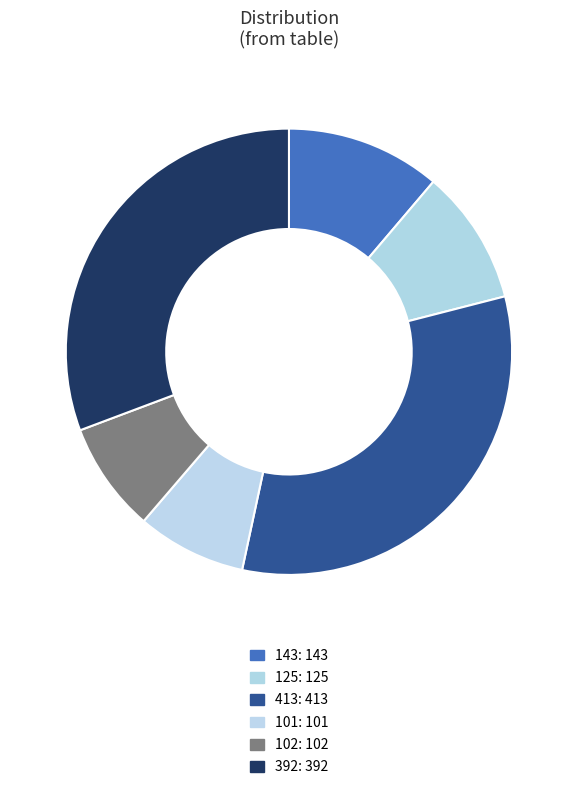

Count the number of slices in the pie.

6